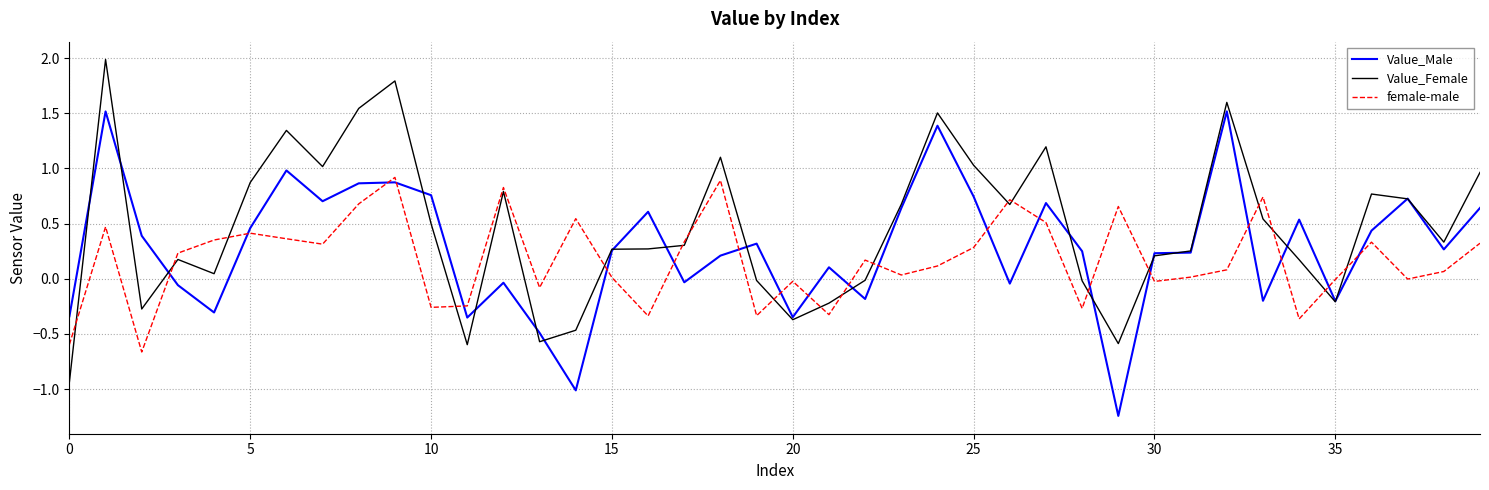

Which series has the largest total across all categories?

Value_Female